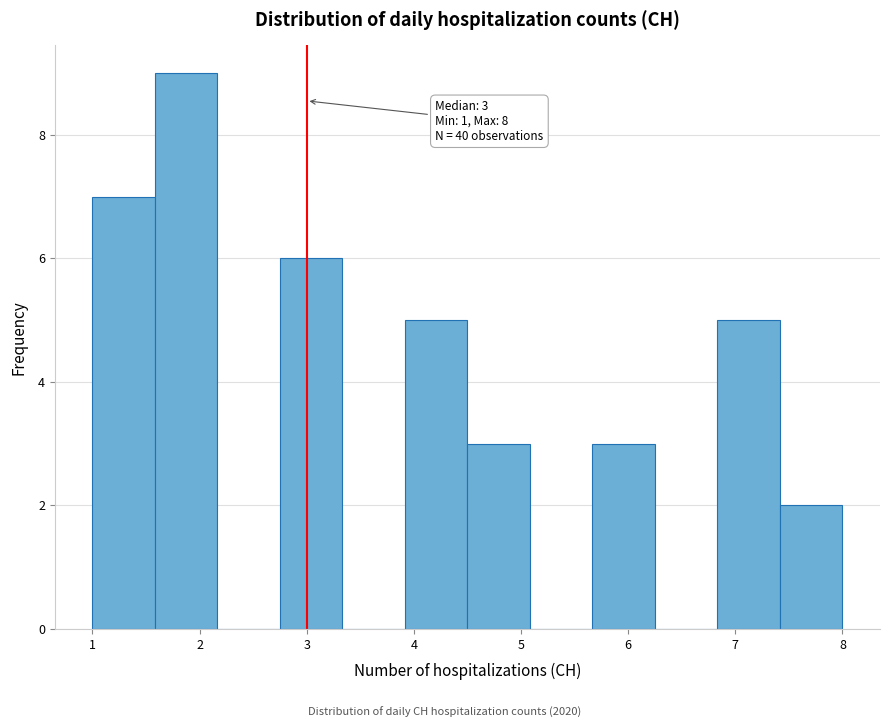

Which range on the x-axis has the tallest bar?

1.6 to 2.2